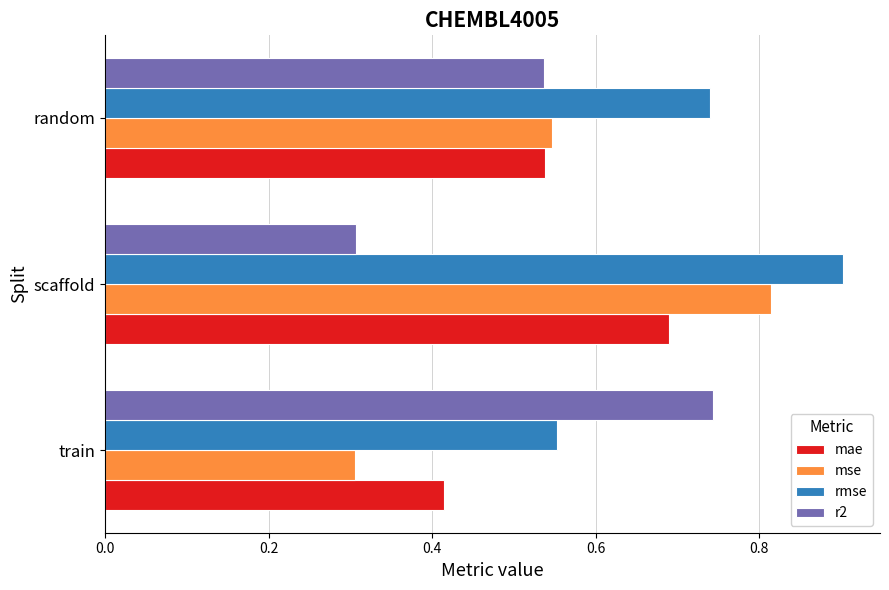

Count the mae values in the range 0 to 1.

3